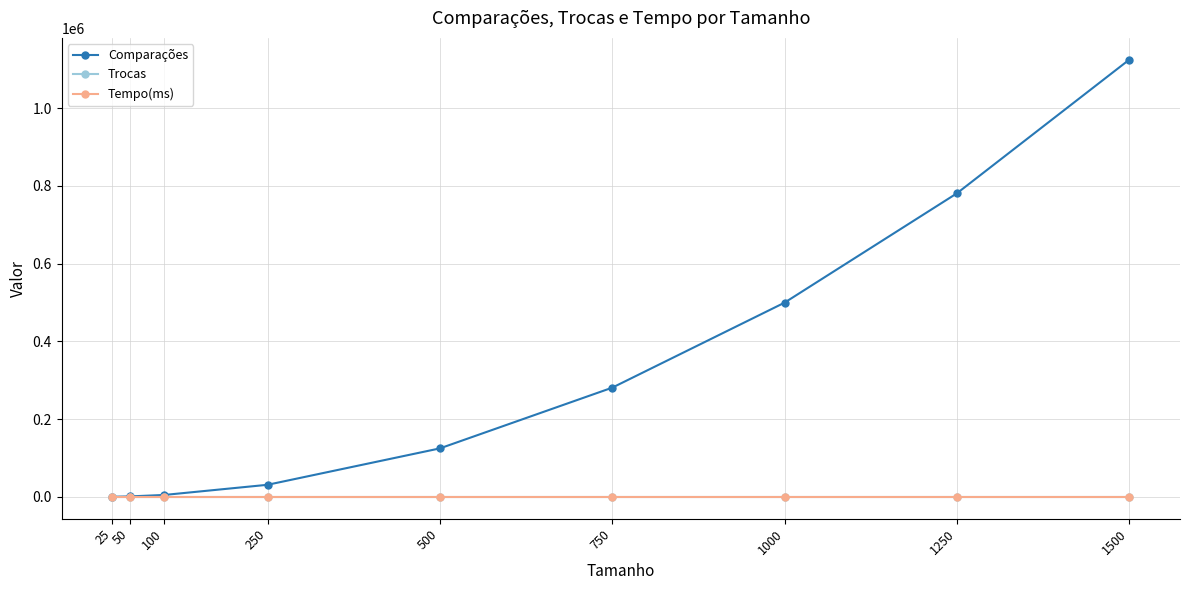

Does the chart display data point markers on the line(s)?

Yes